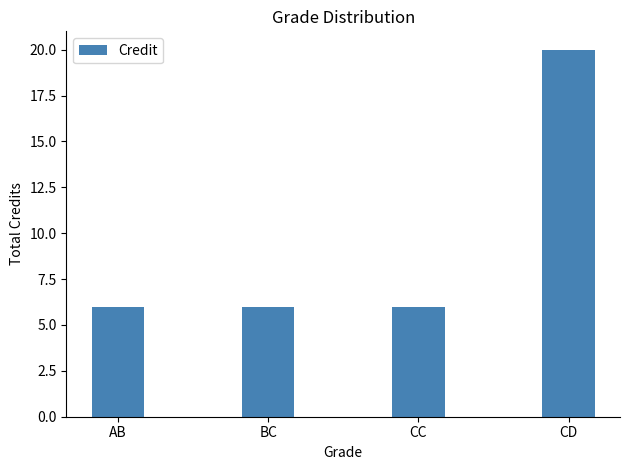

What is the maximum value shown in the chart?

20